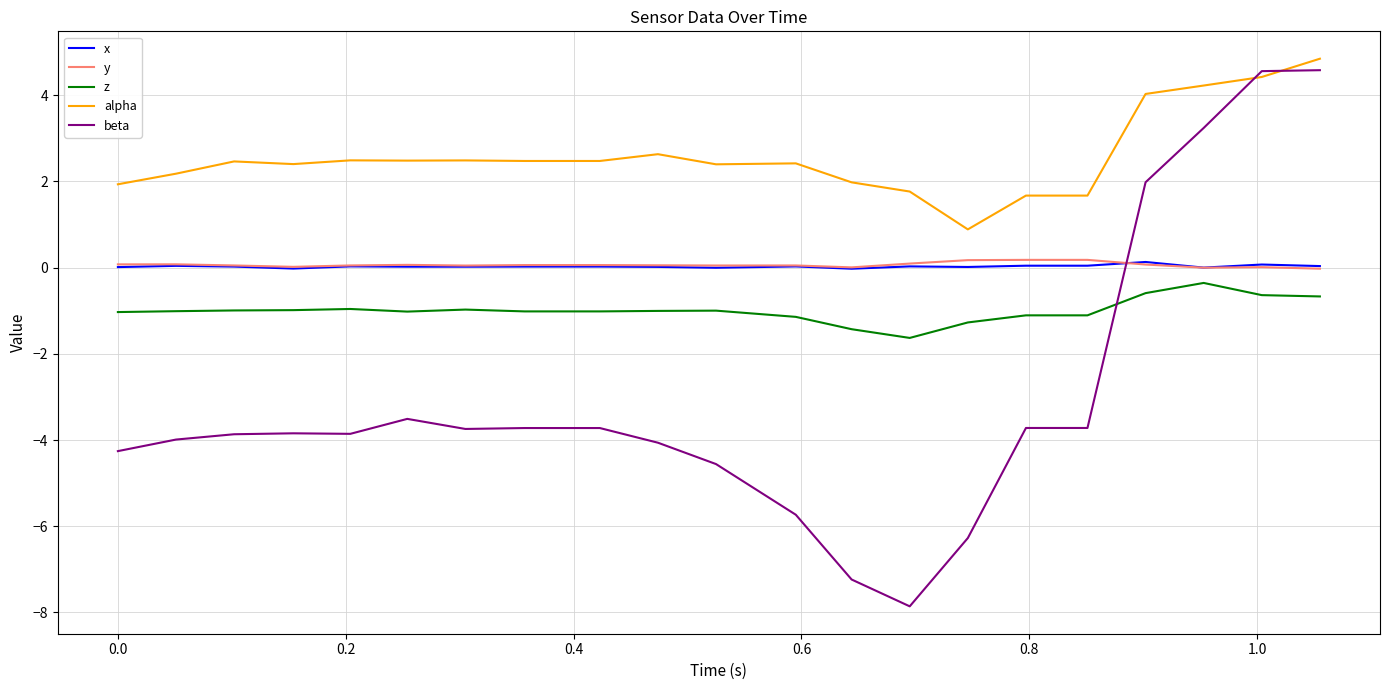

True or false: z and x intersect in this chart.

False